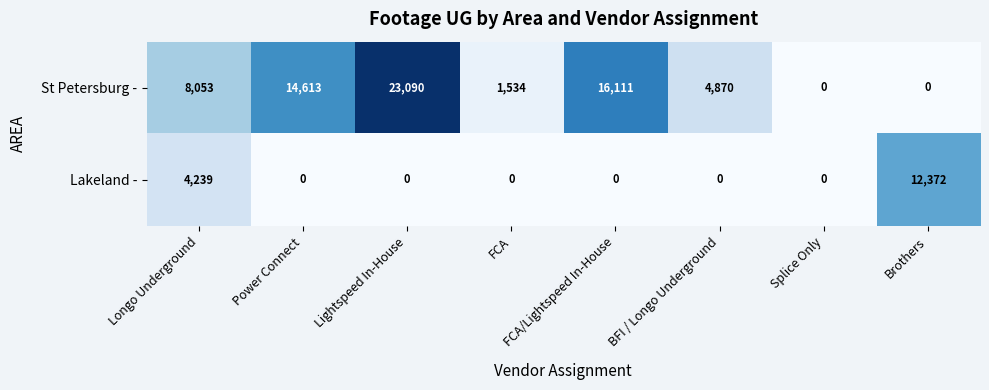

What is the spread (max minus min) of values at Brothers?

12372